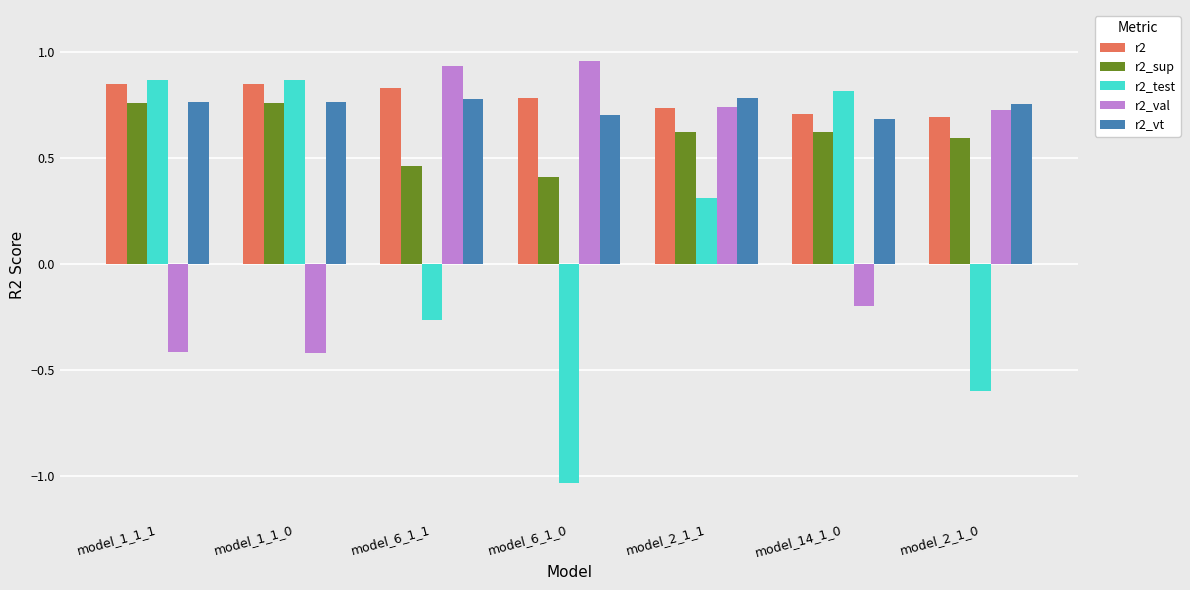

What is the label of the 6th bar from the right?

model_1_1_0